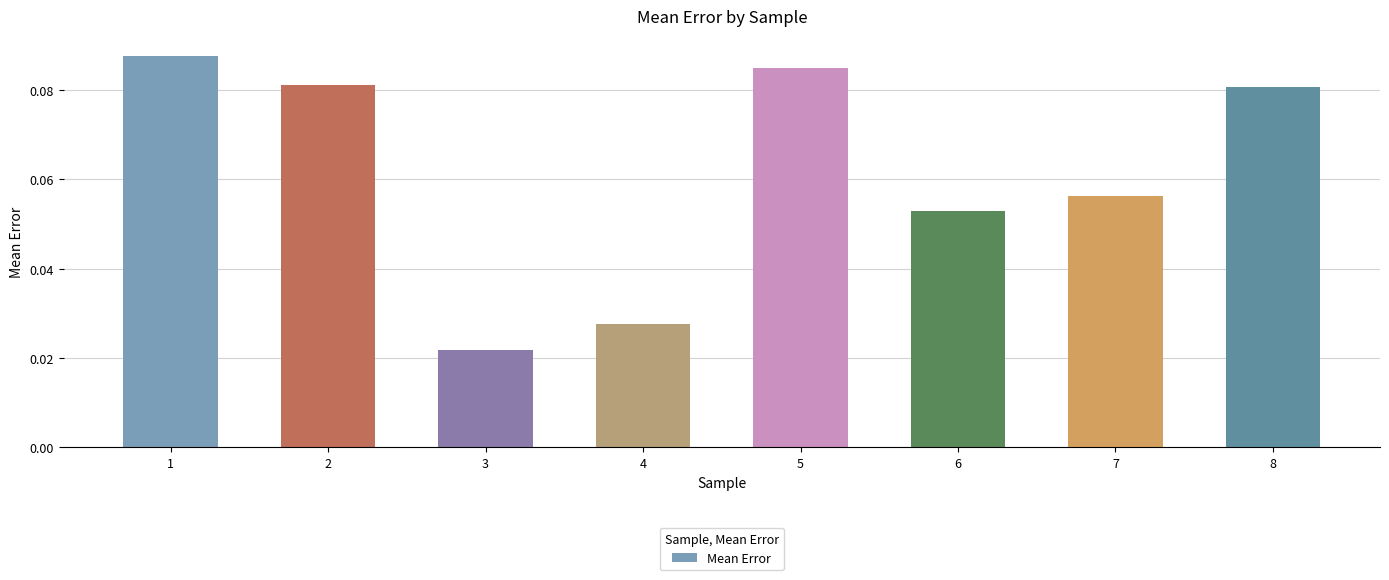

How many values are between 0 and 1?

8